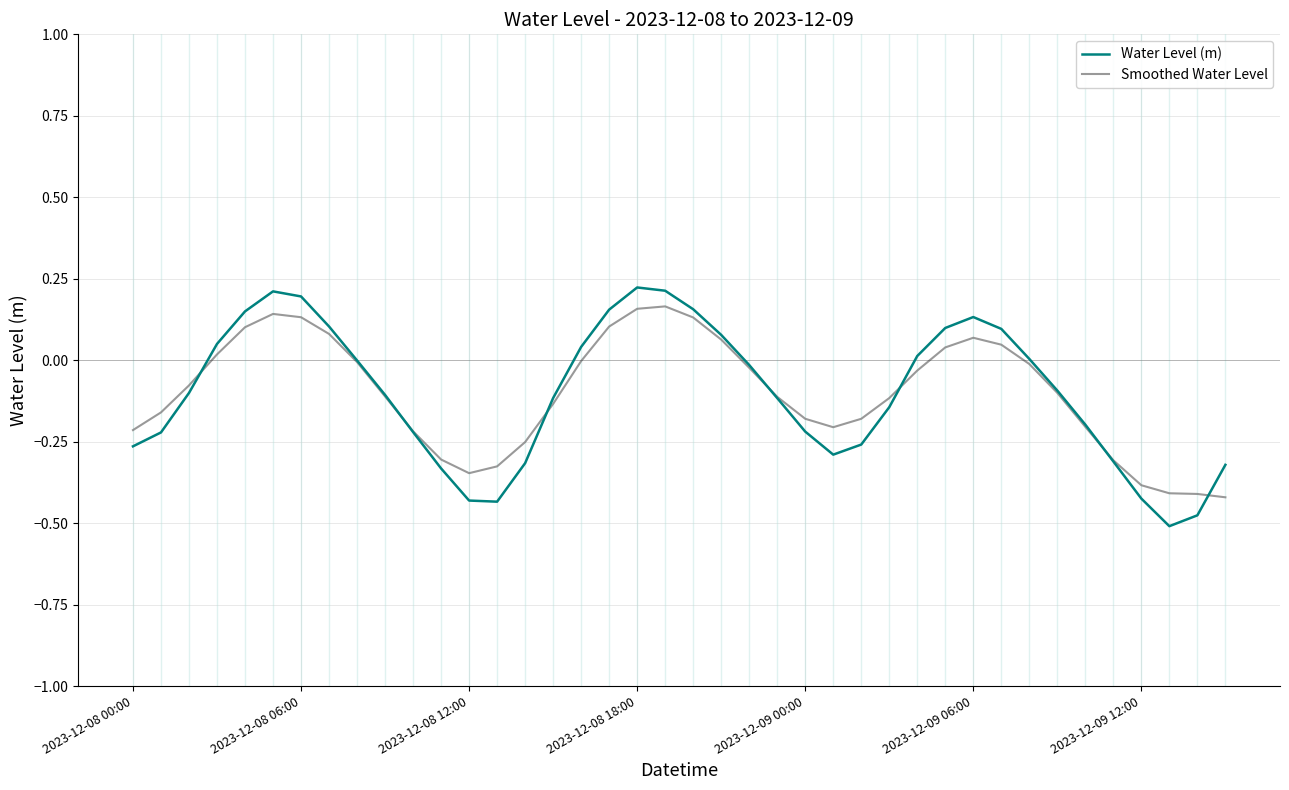

Which series has the widest spread of values?

Water Level (m)